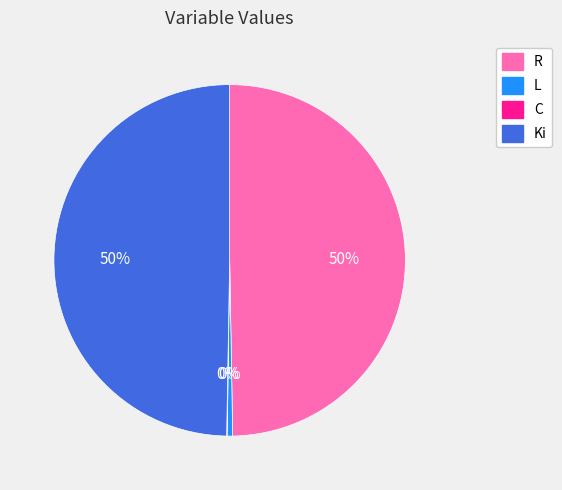

The Ki slice represents 50% of the pie. True or false?

True